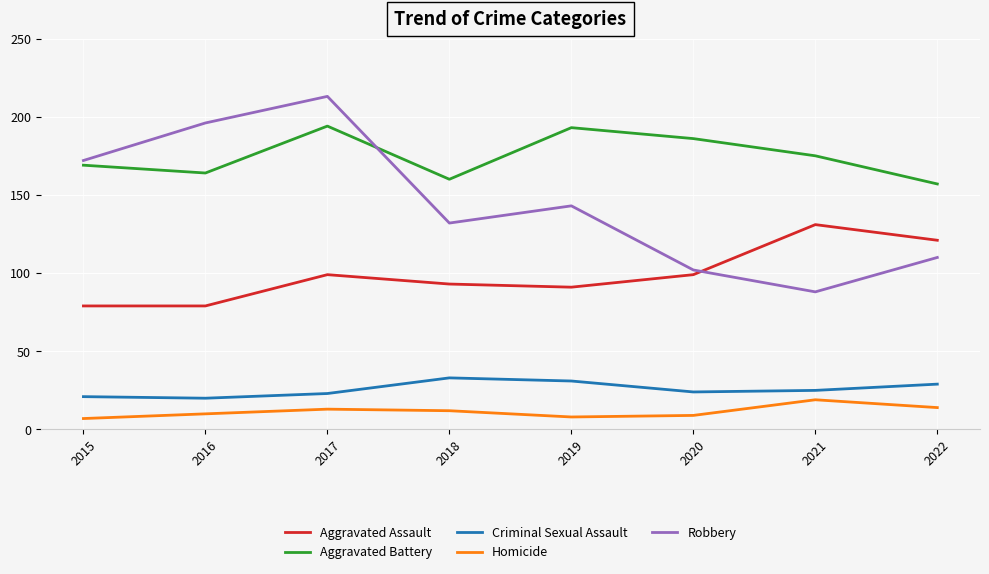

True or false: Criminal Sexual Assault and Homicide cross at least once.

False